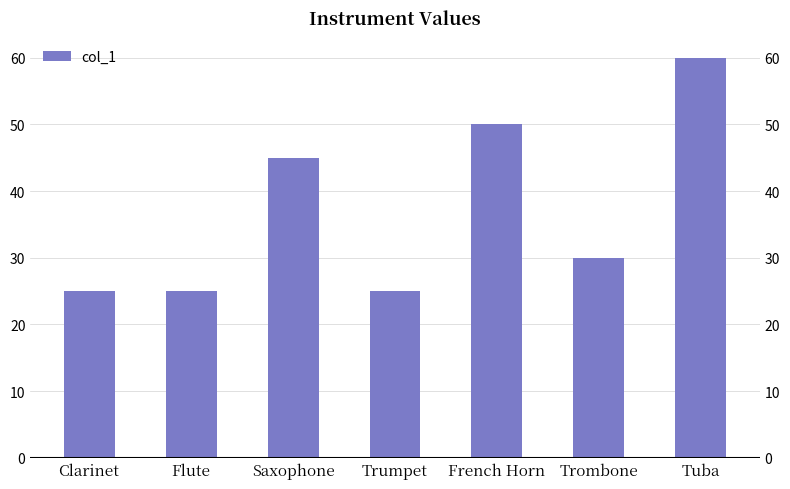

Rank the categories by value from highest to lowest.

Tuba, French Horn, Saxophone, Trombone, Clarinet, Flute, Trumpet